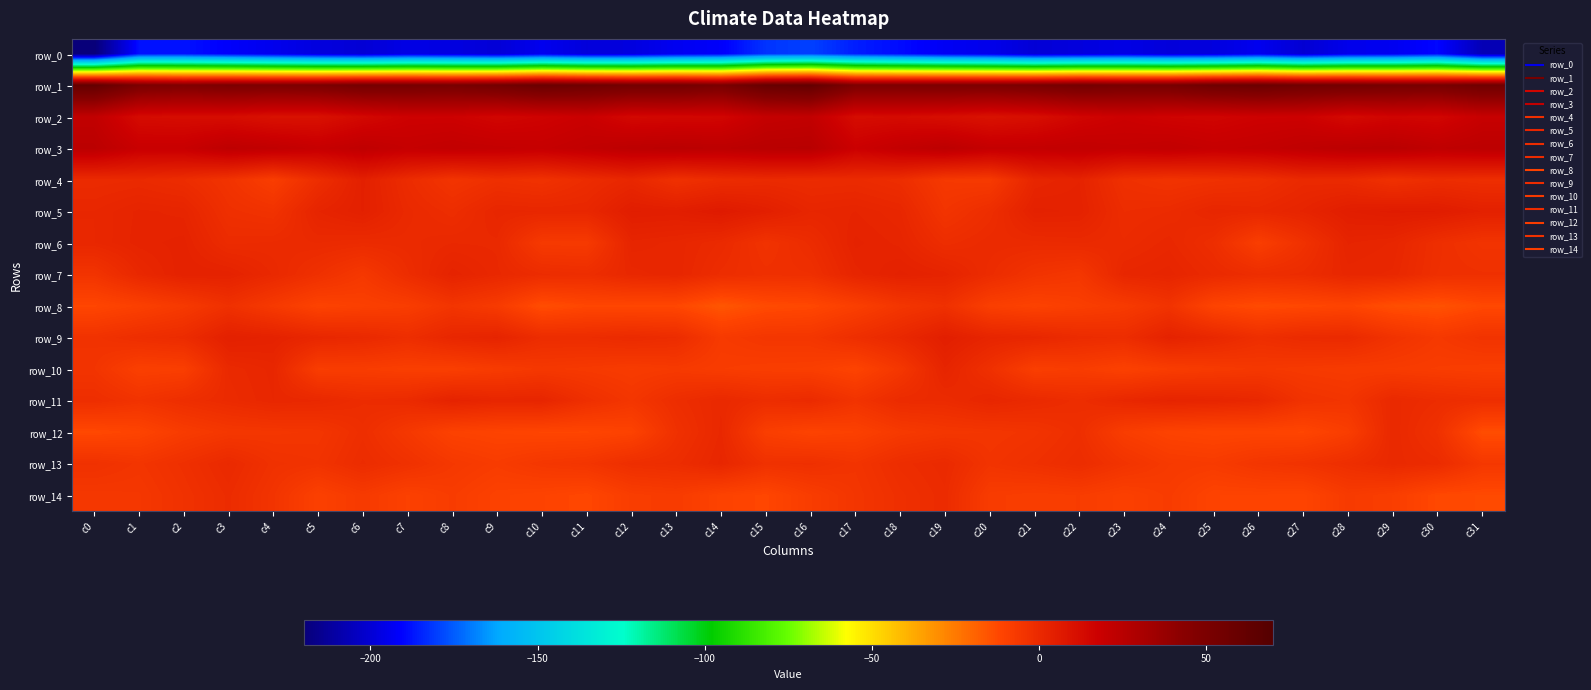

True or false: row_13 has a value of -1.4 at c22.

True